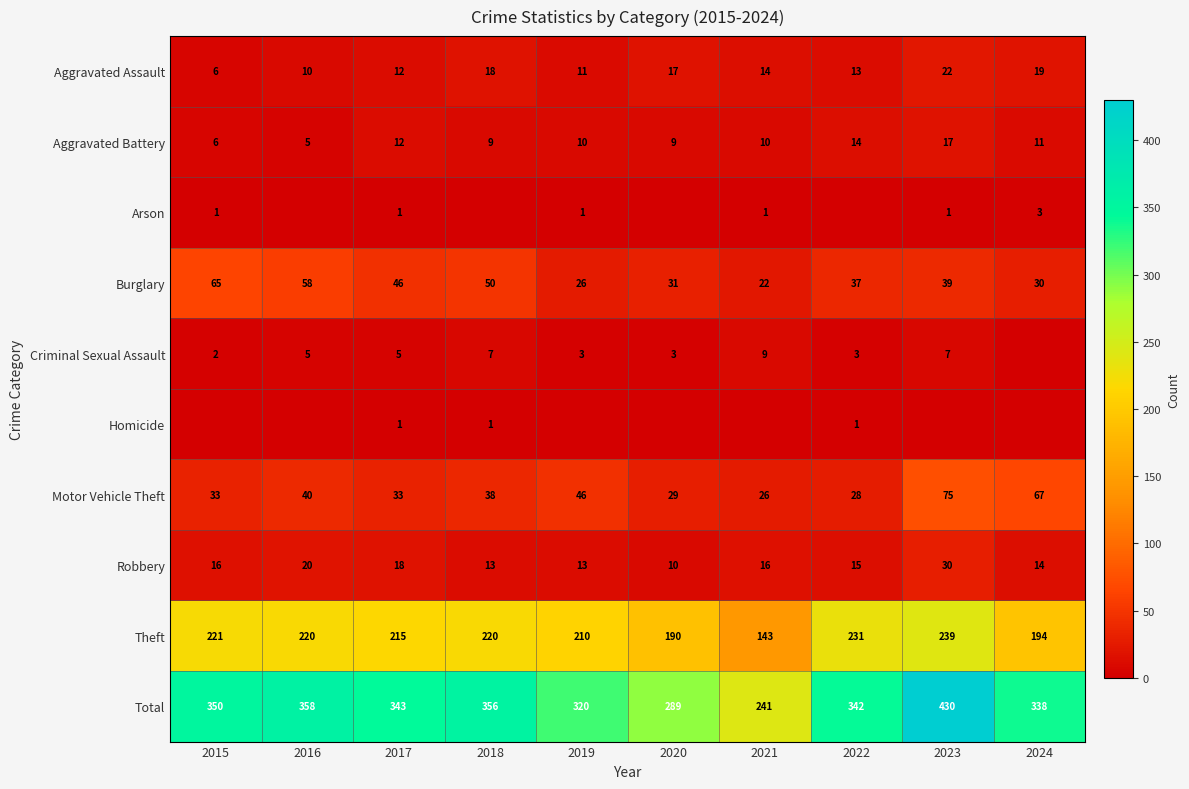

Which label corresponds to the largest value in the chart?

2023